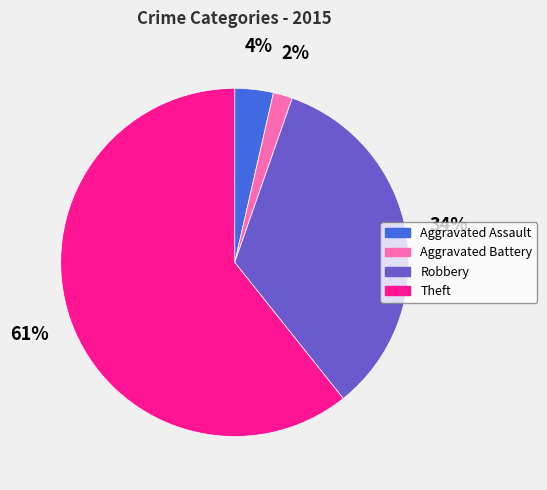

Rank the categories by value from highest to lowest.

Theft, Robbery, Aggravated Assault, Aggravated Battery